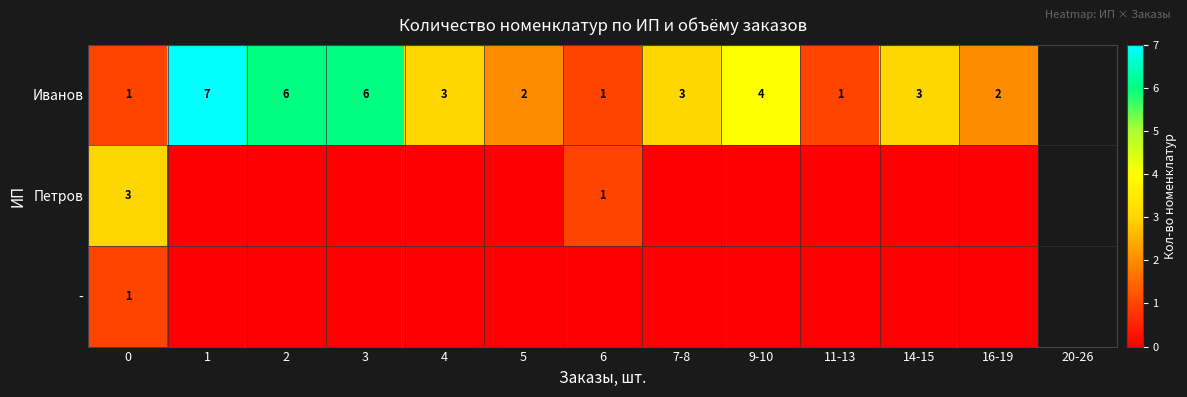

What is the difference between the maximum and minimum values in the Иванов series?

6